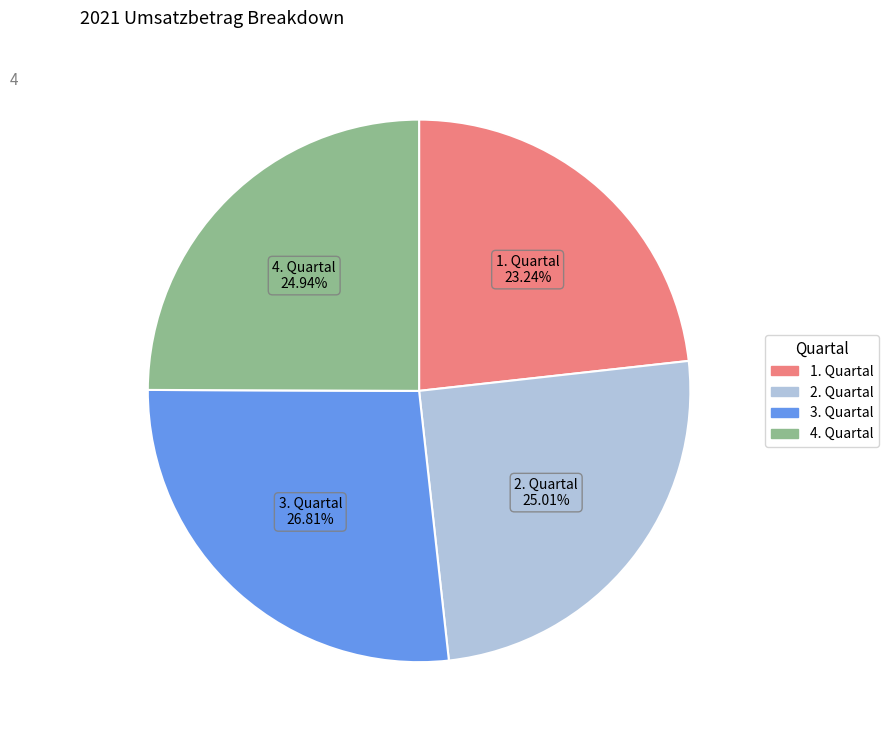

What is the smallest slice in the pie chart?

1. Quartal